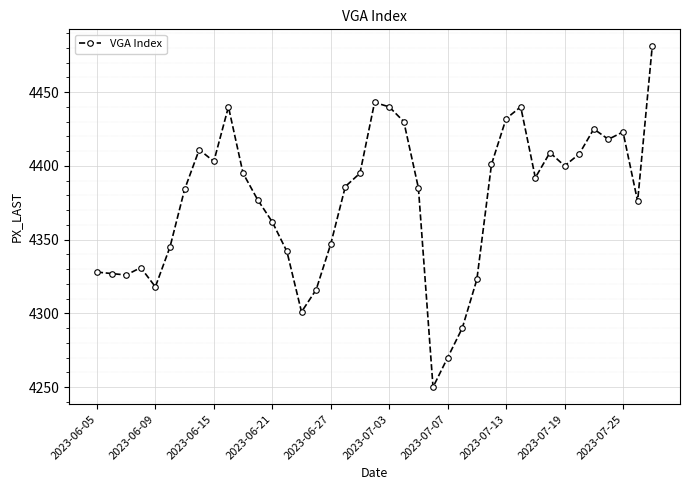

How many lines are shown in the chart?

1